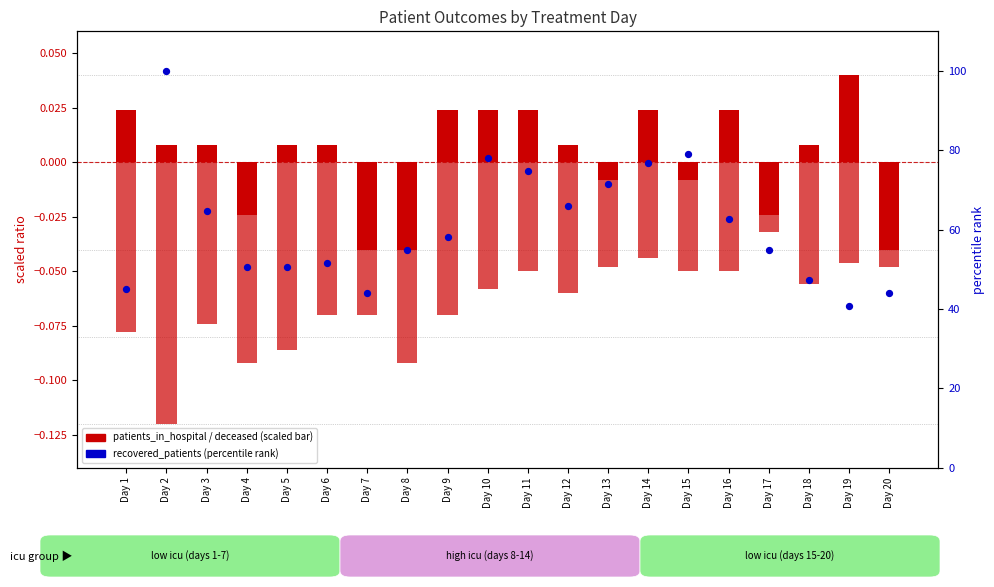

Which series has the largest total across all categories?

recovered_patients (percentile)